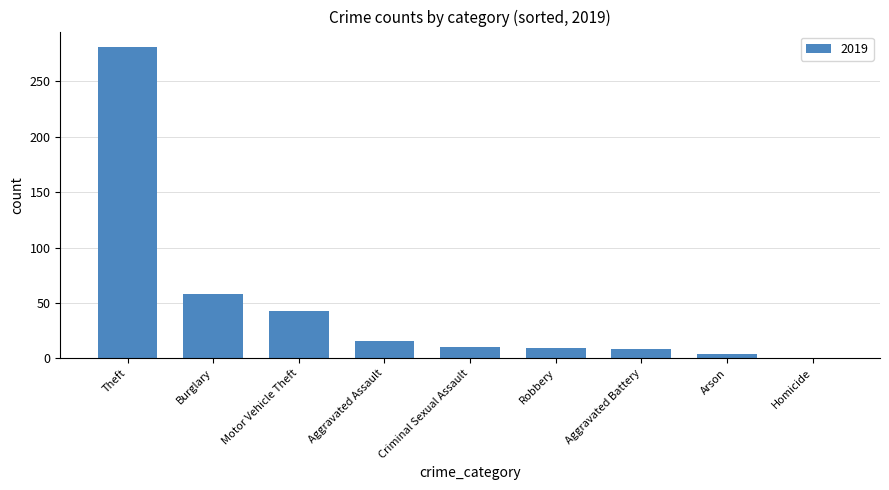

What is the maximum value shown in the chart?

281